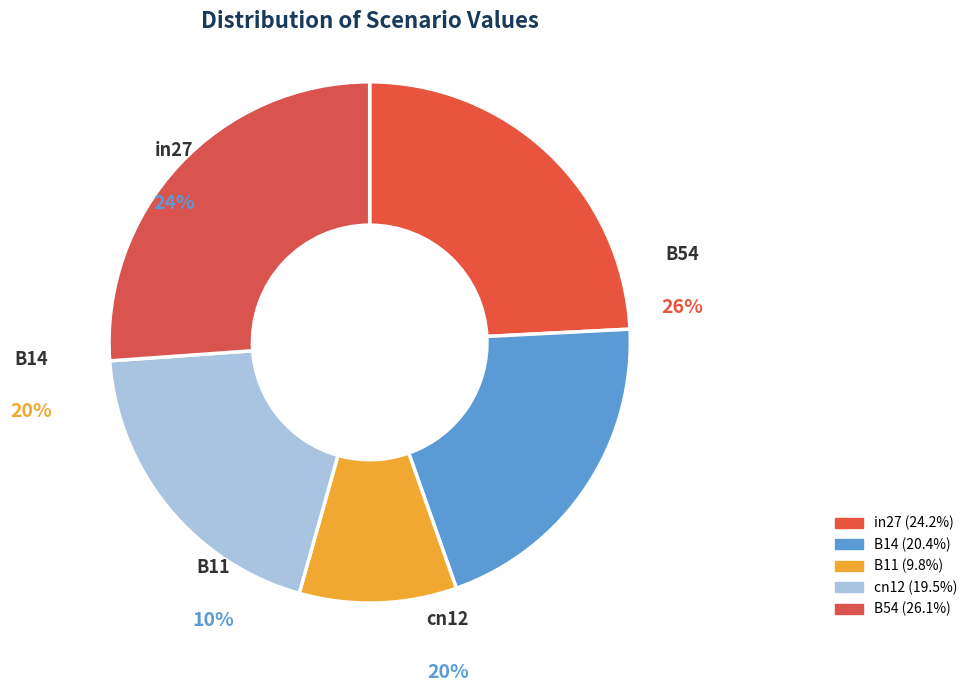

Combined, what portion of the pie is B54 and in27?

50.3%